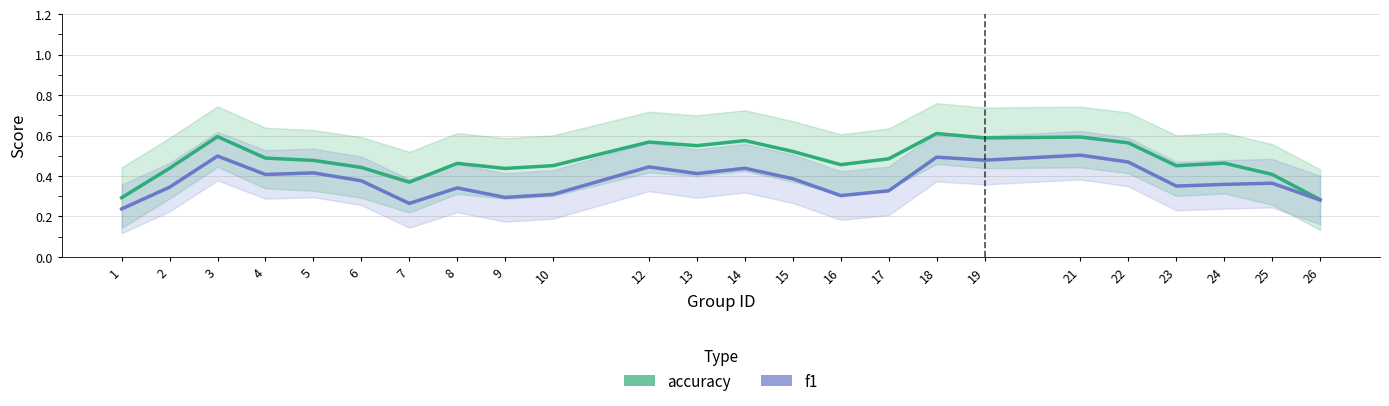

Between 24 and 1, which is larger?

24